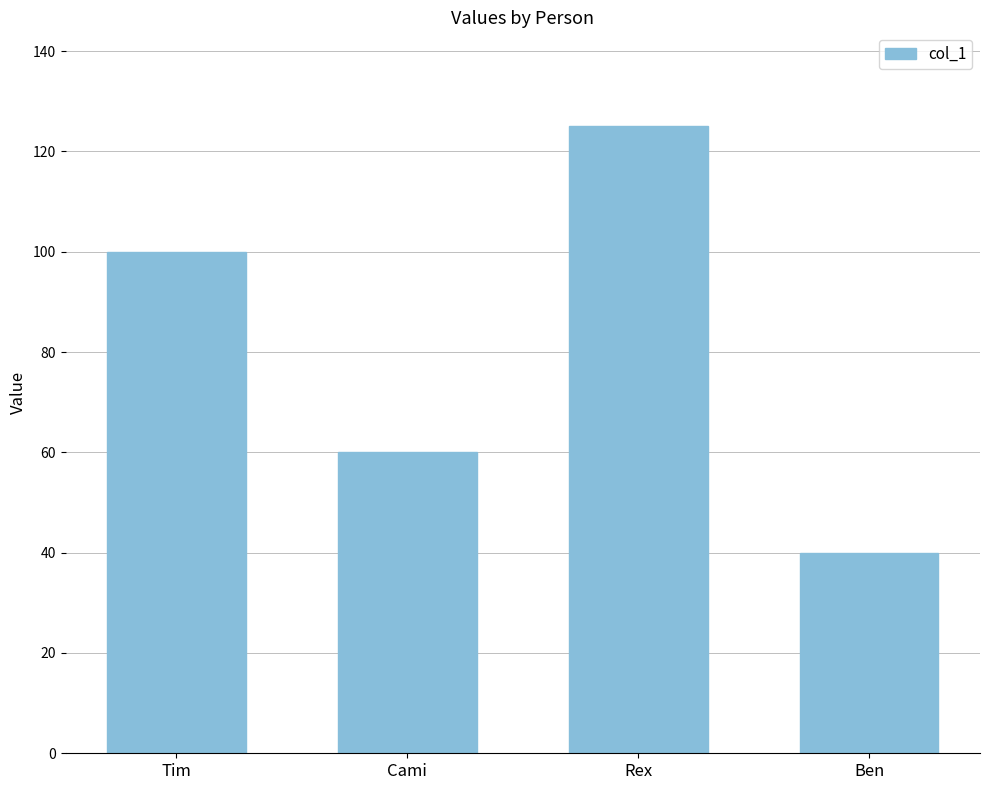

The chart shows a value of 60 at Cami. True or false?

True